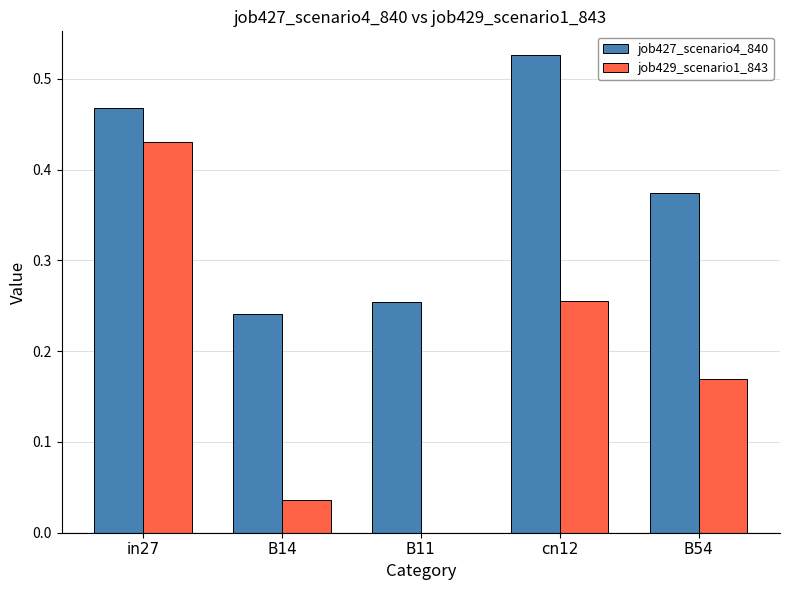

Between B11 and cn12, which series saw the biggest shift?

job427_scenario4_840